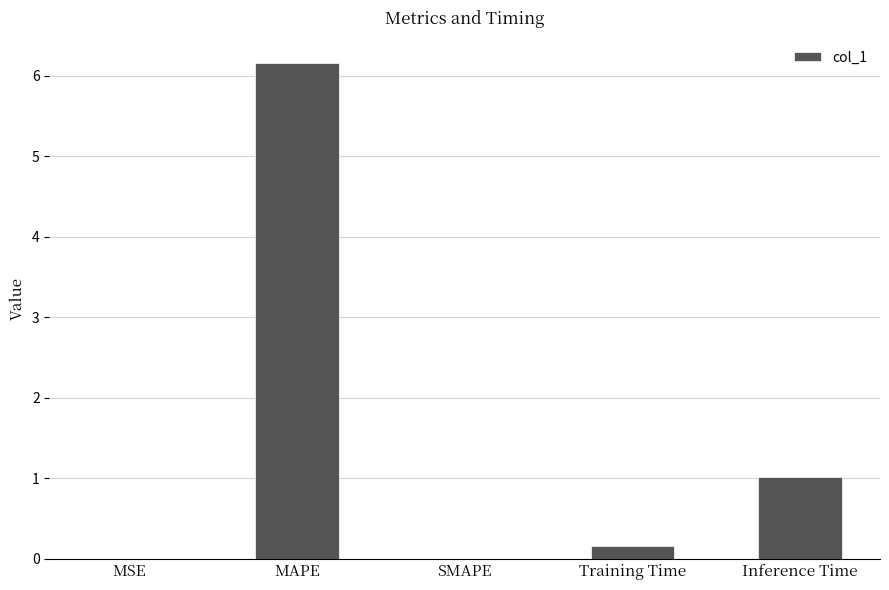

Which has a higher value, MSE or Inference Time?

Inference Time